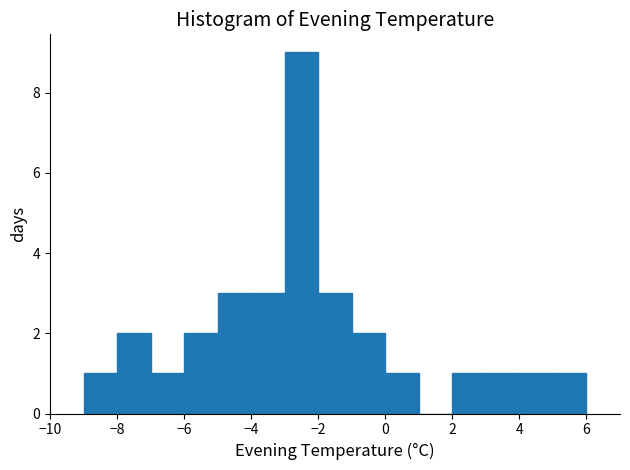

Reading left to right, transcribe this chart: for each bar, give the range it covers on the x-axis and its height. The values are not printed on the chart, so give them approximately, as read against the axis.

-9 to -8: 1
-8 to -7: 2
-7 to -6: 1
-6 to -5: 2
-5 to -4: 3
-4 to -3: 3
-3 to -2: 9
-2 to -1: 3
-1 to 0: 2
0 to 1: 1
1 to 2: 0
2 to 3: 1
3 to 4: 1
4 to 5: 1
5 to 6: 1